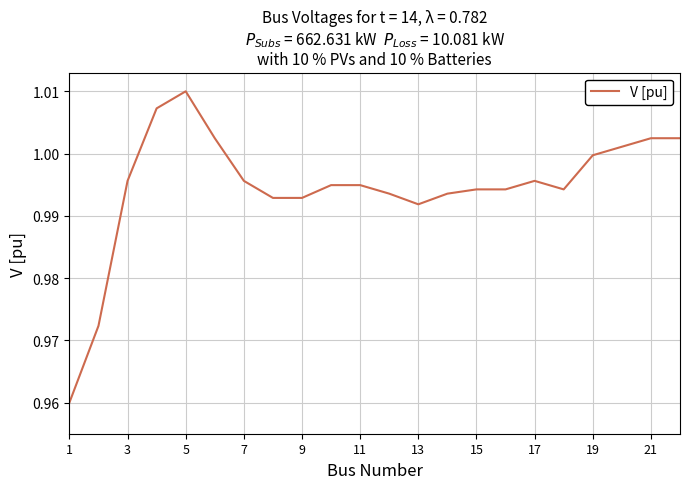

Where is the data nearest to the value 0?

1